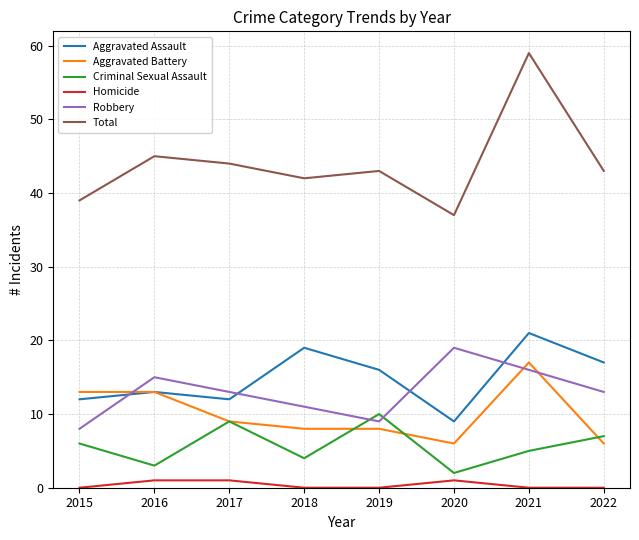

What is the approximate value of Aggravated Battery at 2016, to the nearest 5?

15